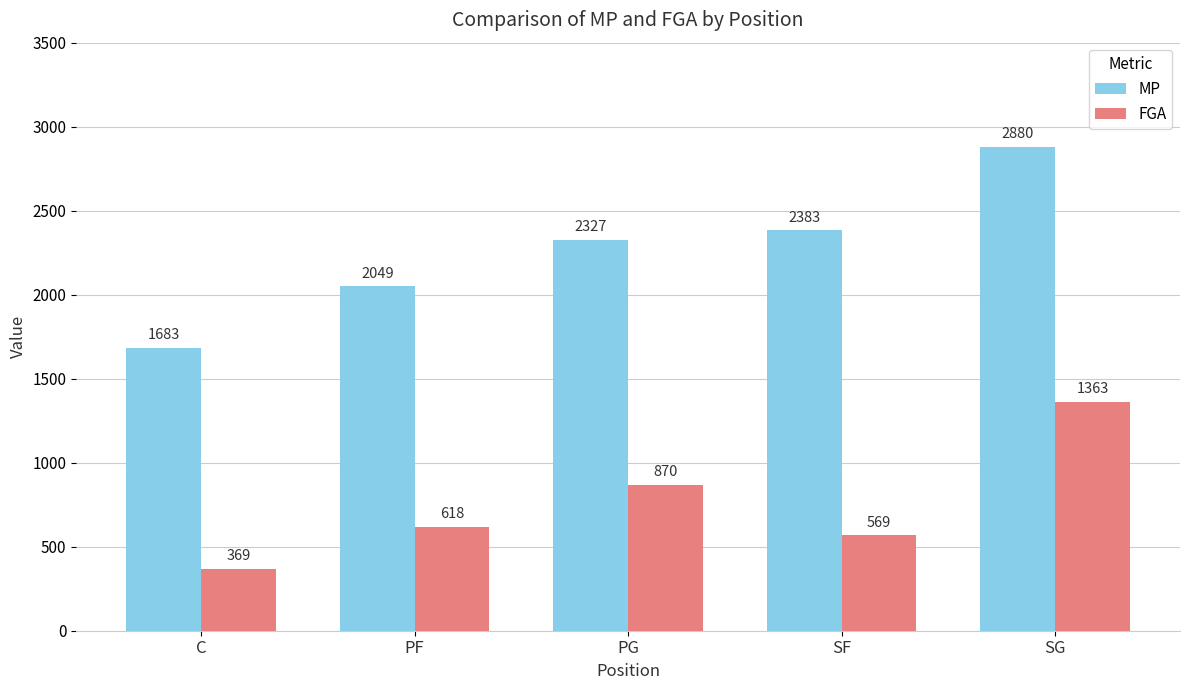

At which category is the sum across all series the highest?

SG